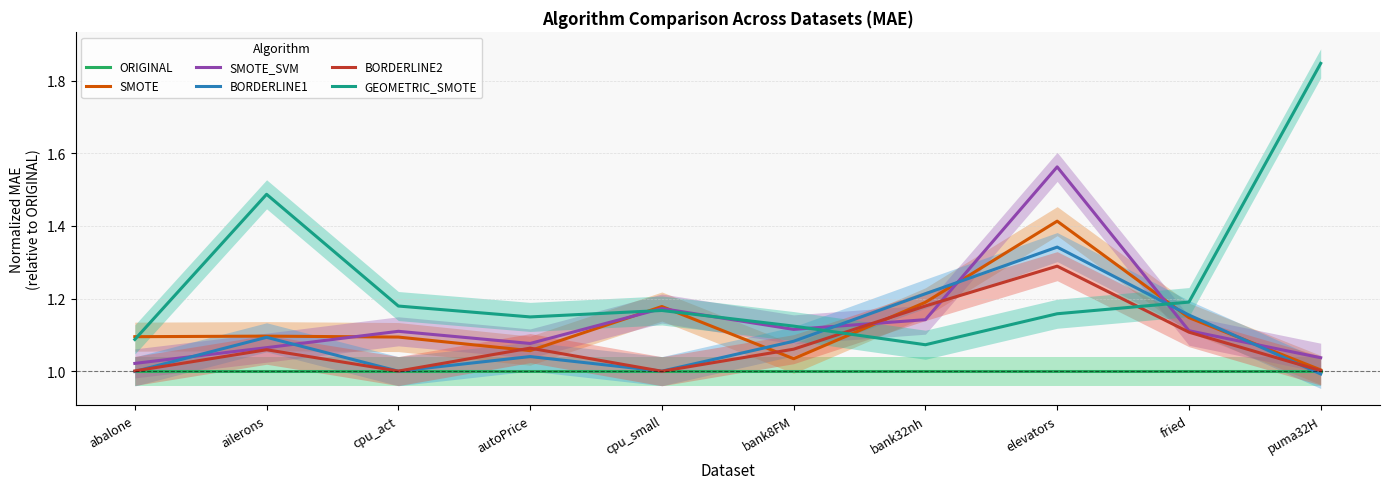

What is the value of the ORIGINAL point at the 10th from the left?

1.0